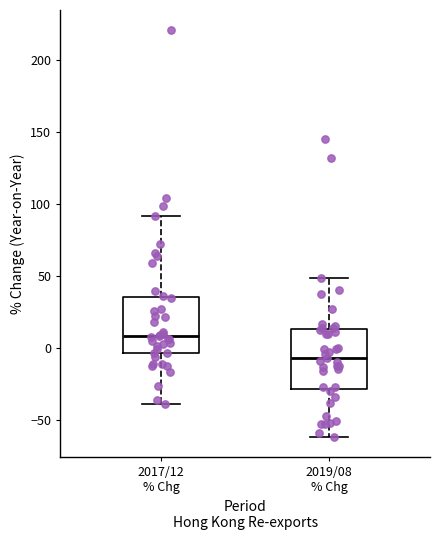

Which box's median line is the highest?

2017/12 % Chg